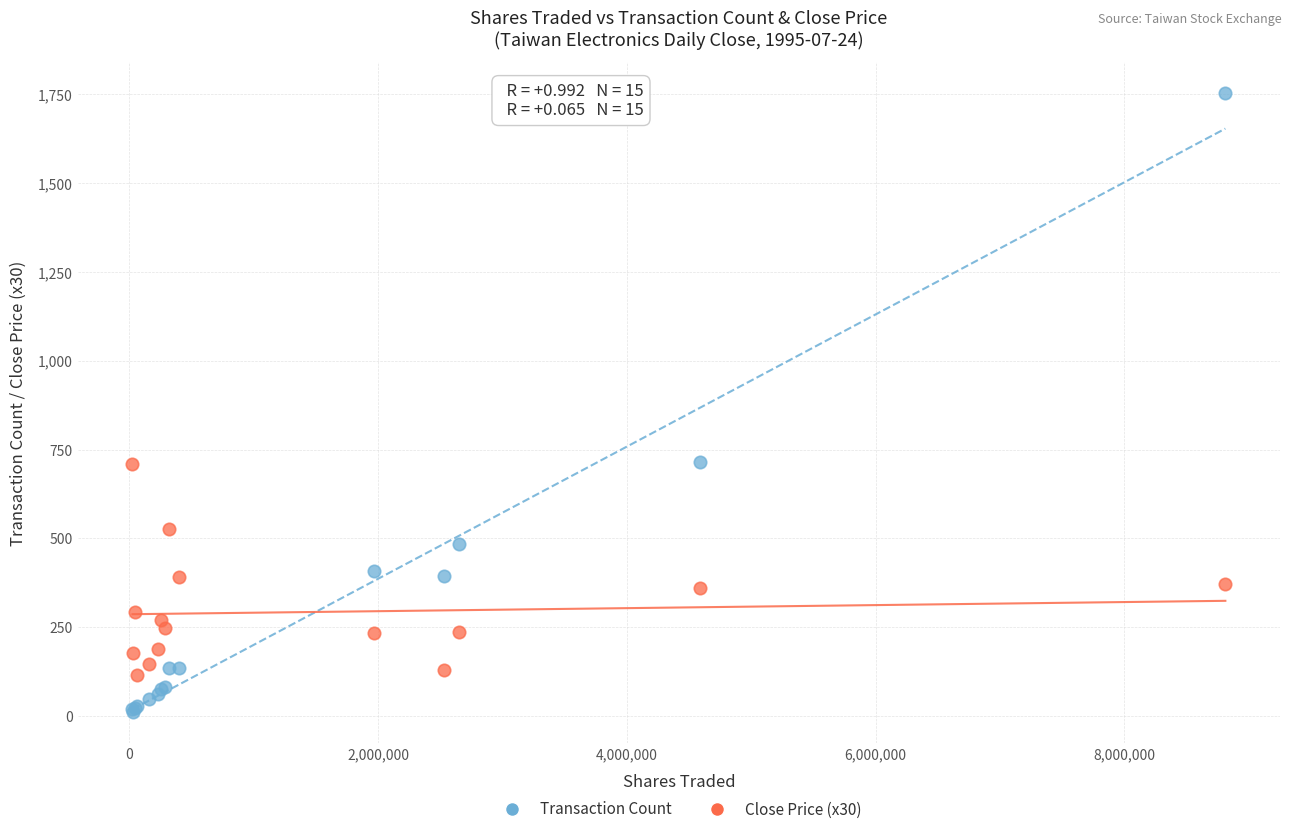

Which series contains the highest Y value?

Transaction Count